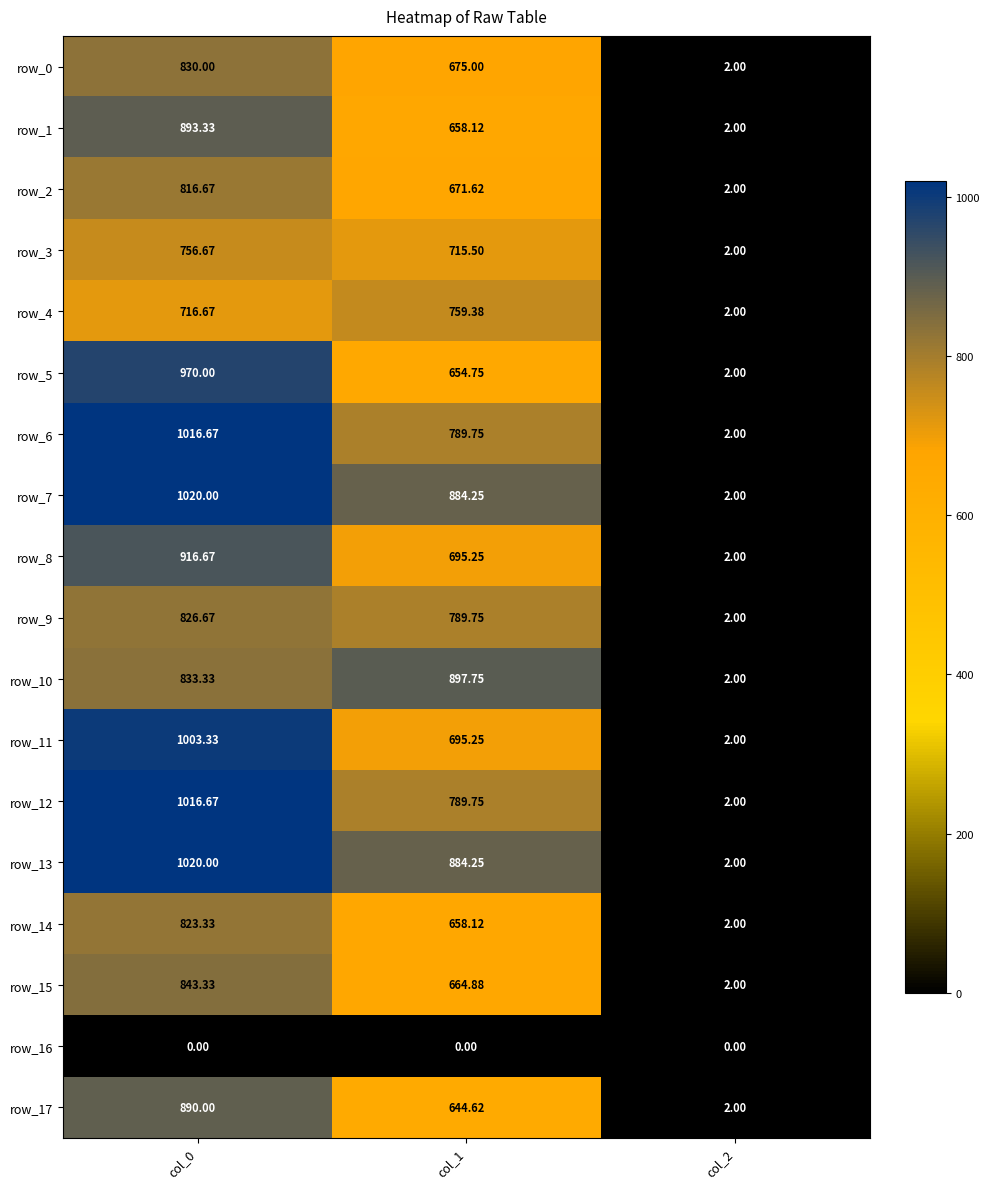

What is the maximum value shown in the chart?

1020.0